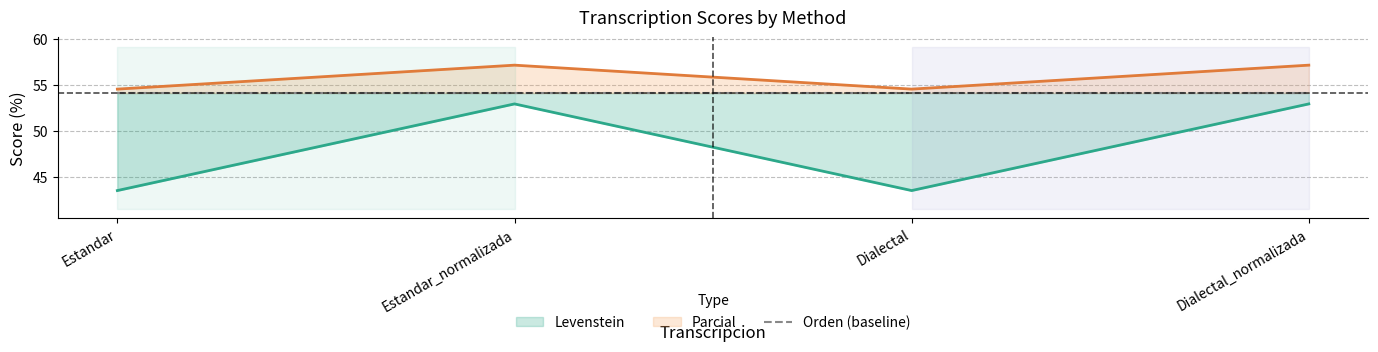

Reading left to right, what are all the values shown in this chart?

Levenstein: Estandar=43.5	Estandar_normalizada=52.9	Dialectal=43.5	Dialectal_normalizada=52.9
Parcial: Estandar=54.5	Estandar_normalizada=57.1	Dialectal=54.5	Dialectal_normalizada=57.1